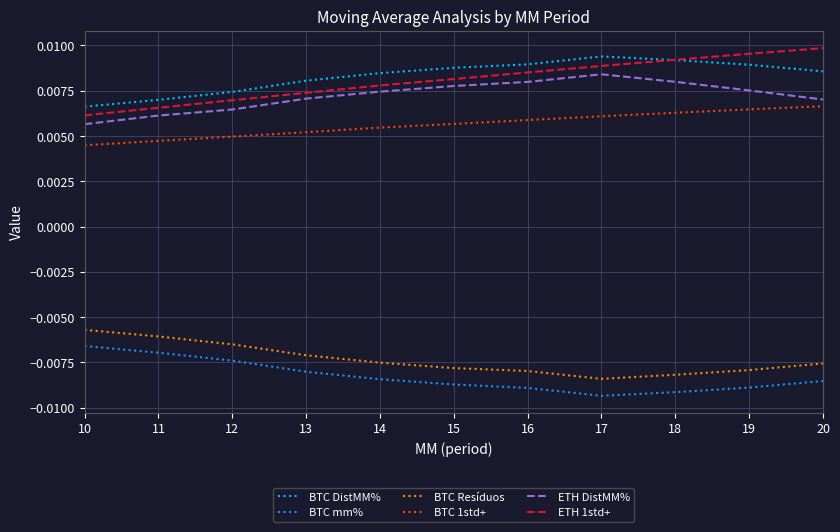

Is the value of ETH DistMM% at 20 greater than the value of BTC DistMM% at 13?

No